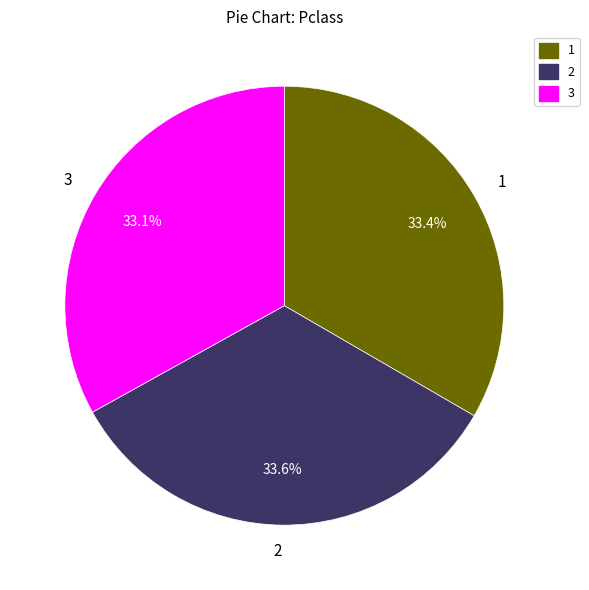

Combined, what portion of the pie is 1 and 3?

66.4%